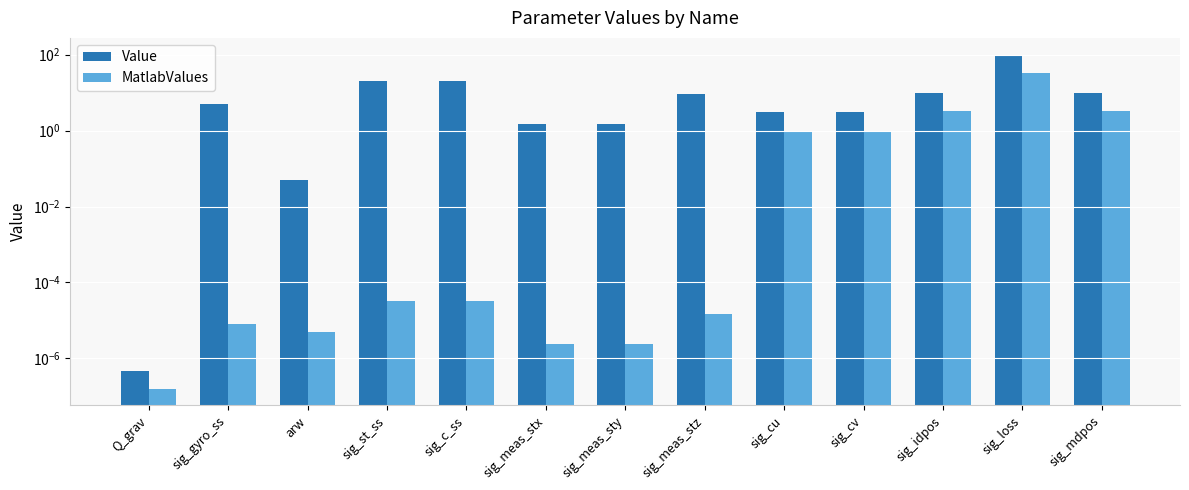

Rank the series at sig_cv from highest to lowest value.

Value, MatlabValues